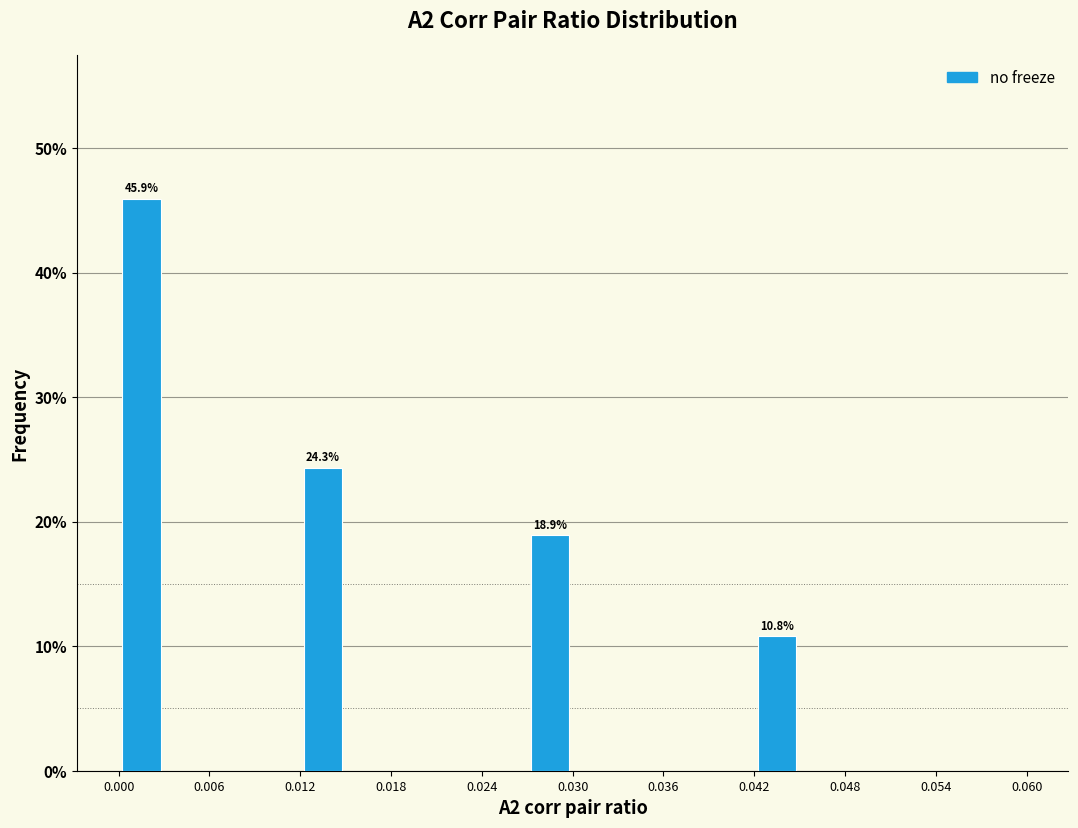

Around what value on the x-axis is the tallest bar? Give the approximate position of its centre, as read against the axis.

0.002